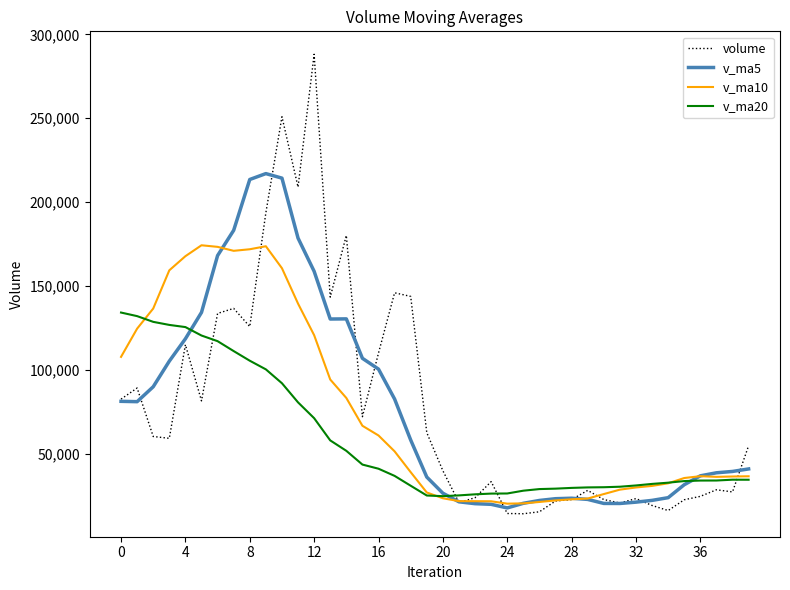

List the series in order of their peak value, highest first.

volume, v_ma5, v_ma10, v_ma20